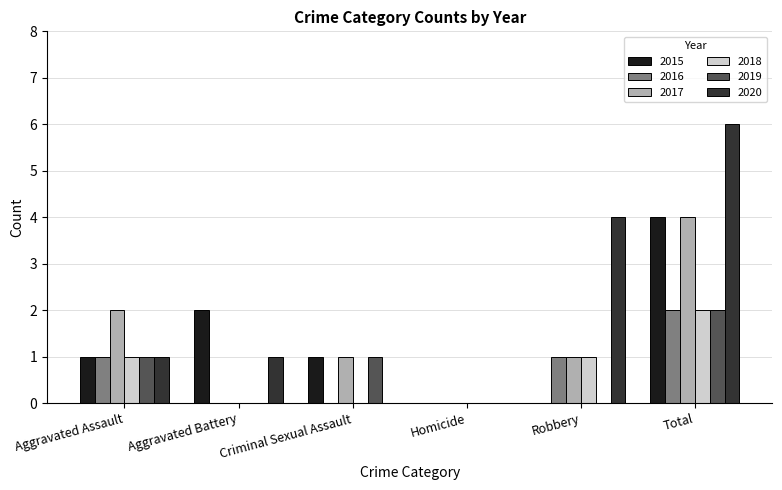

Are the bars horizontal?

No